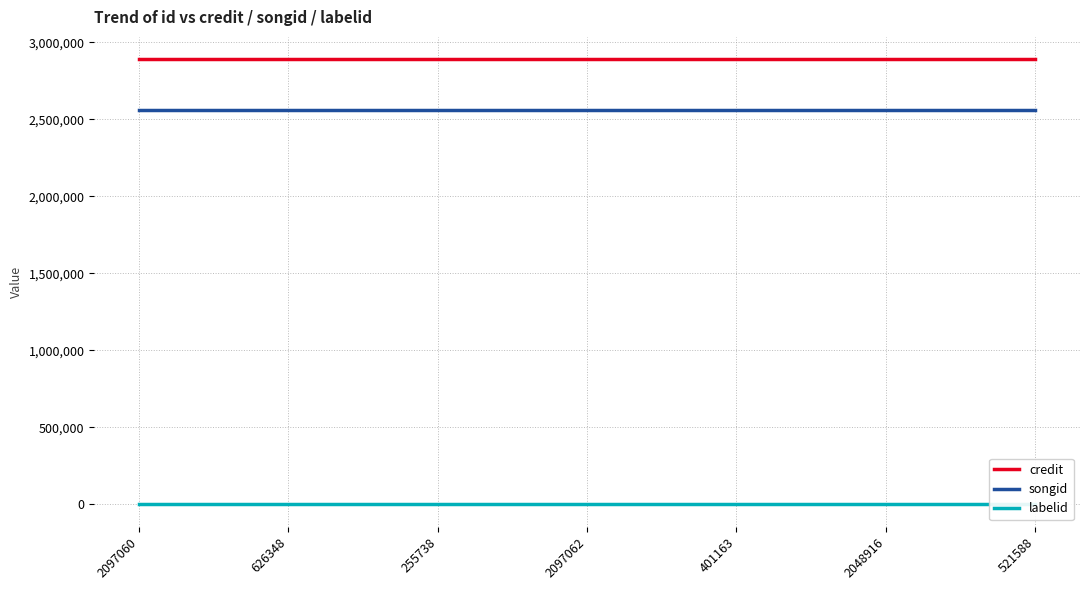

The value of credit at 401163 is 3992056. True or false?

False